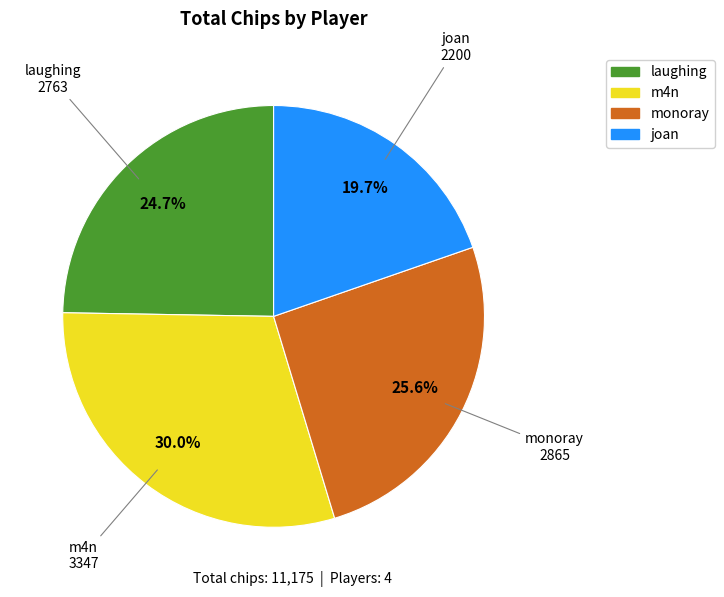

To the nearest percent, what is the difference between the joan and laughing slice percentages?

5%